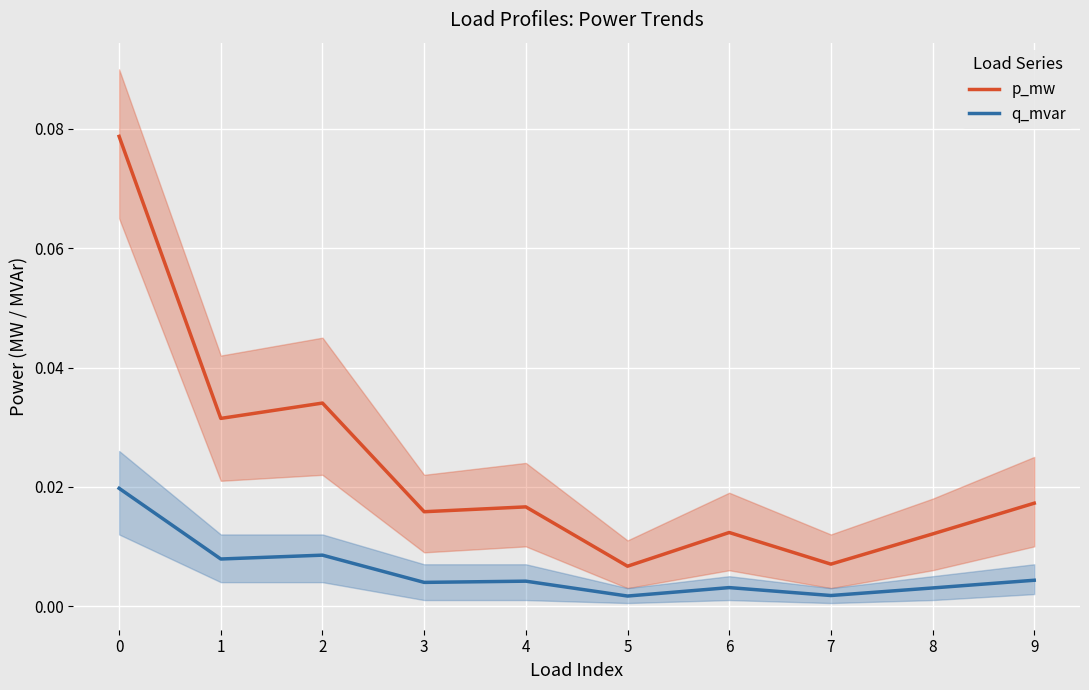

Reading left to right, extract all data points from this chart.

p_mw: 0.1	0.0	0.0	0.0	0.0	0.0	0.0	0.0	0.0	0.0
q_mvar: 0.0	0.0	0.0	0.0	0.0	0.0	0.0	0.0	0.0	0.0